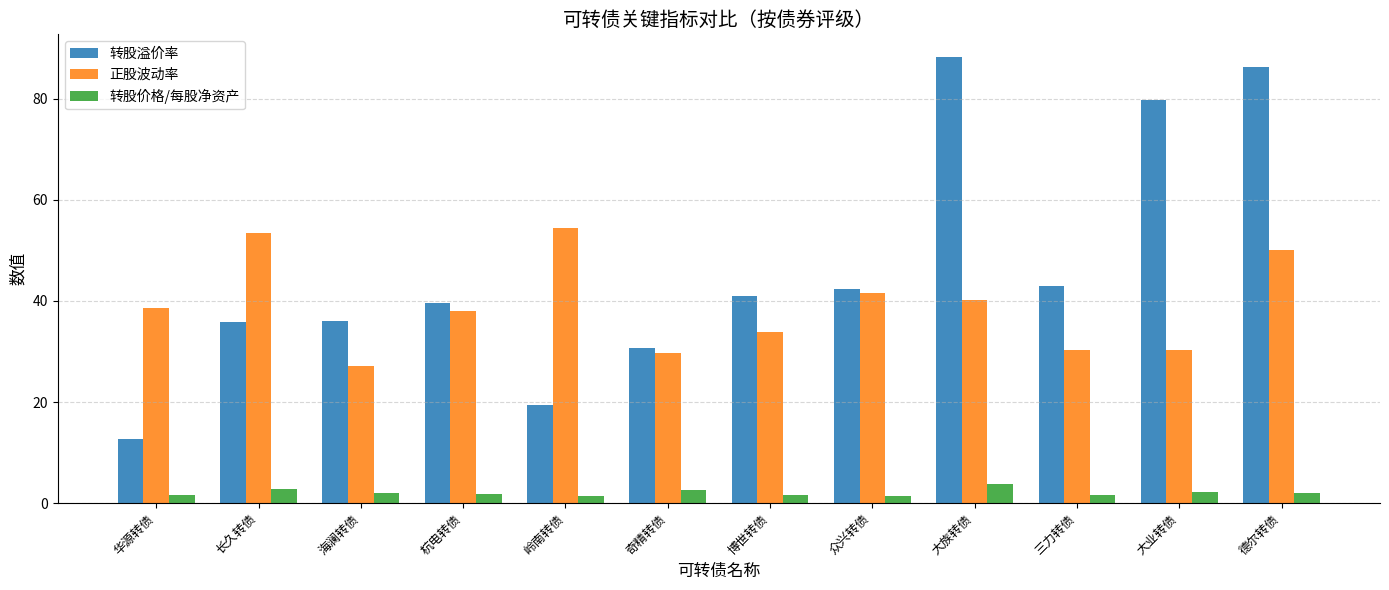

Which series has the largest range (max minus min)?

转股溢价率